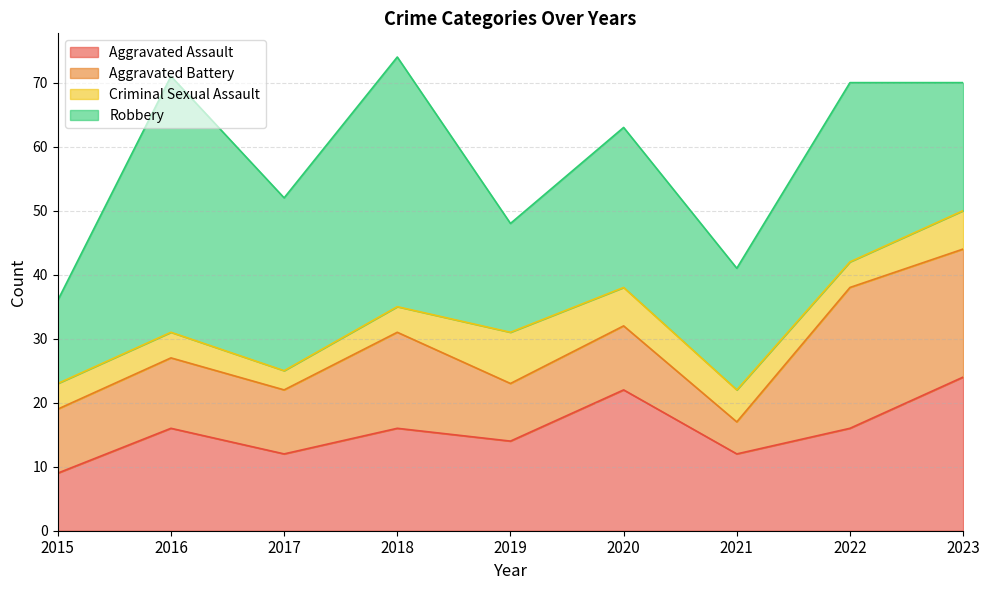

Which category has the highest value in the Robbery series?

2016